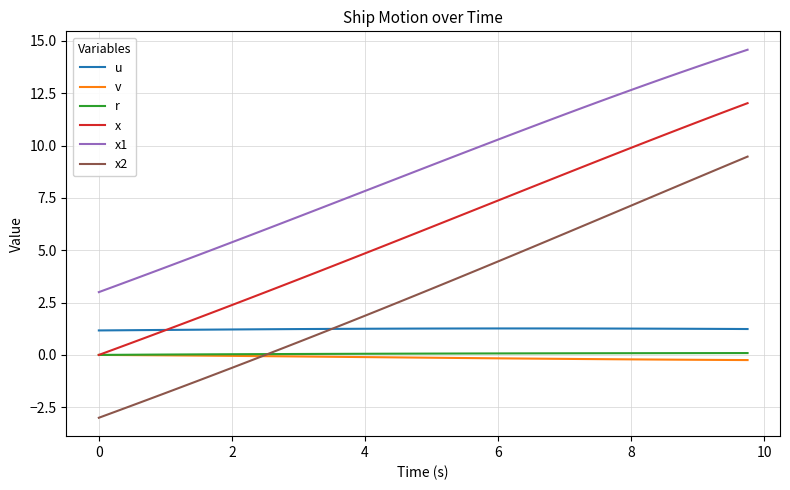

True or false: x2 and x1 intersect in this chart.

False